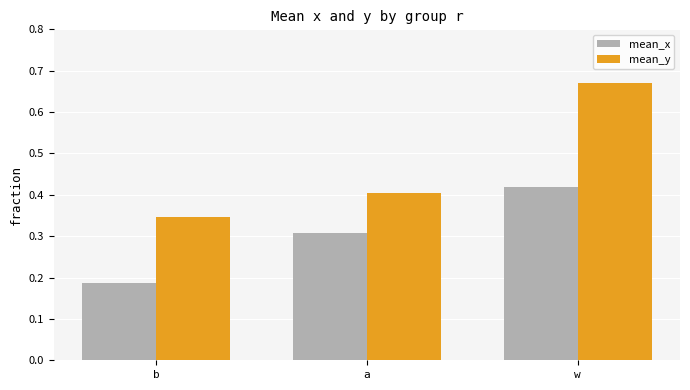

At which category does the chart reach its peak across all series?

w